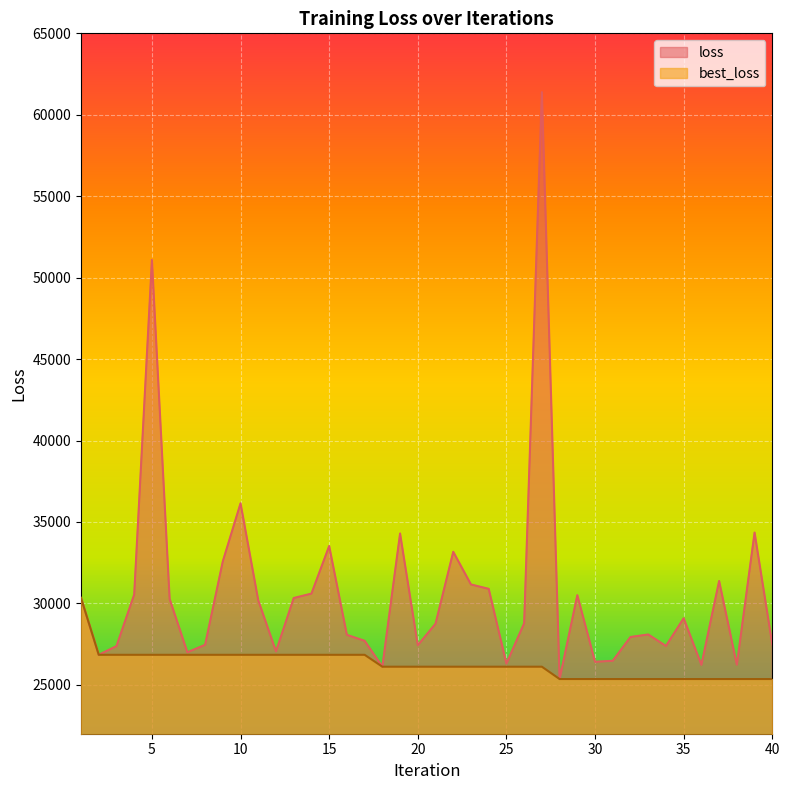

At 7, list the series in order from largest to smallest.

loss, best_loss